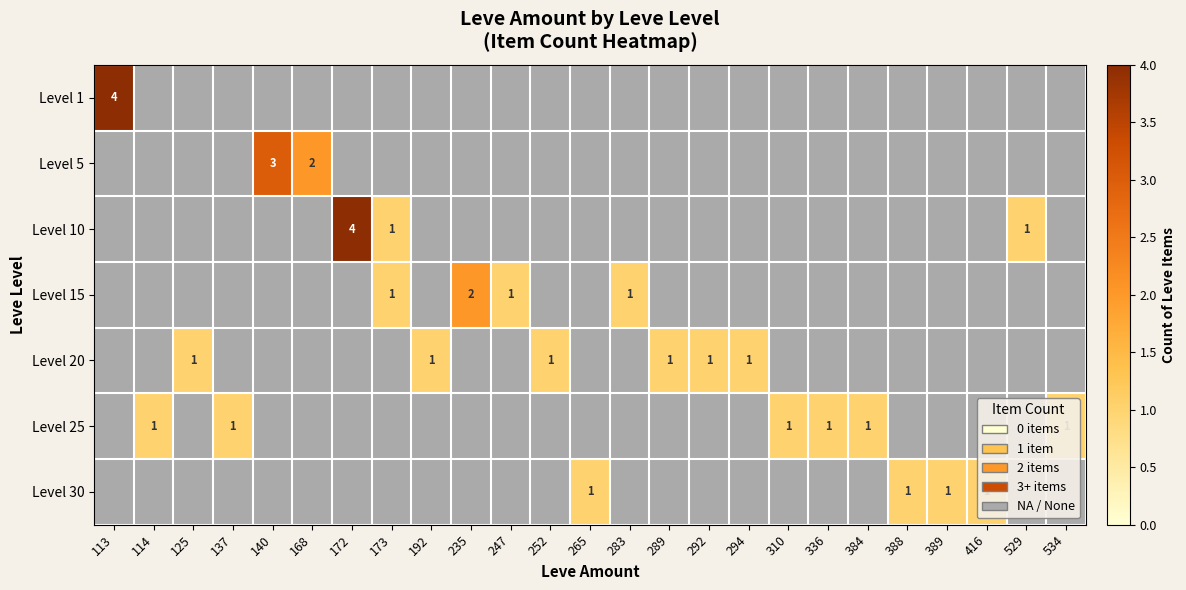

What is the sum of all Level 20 values?

6